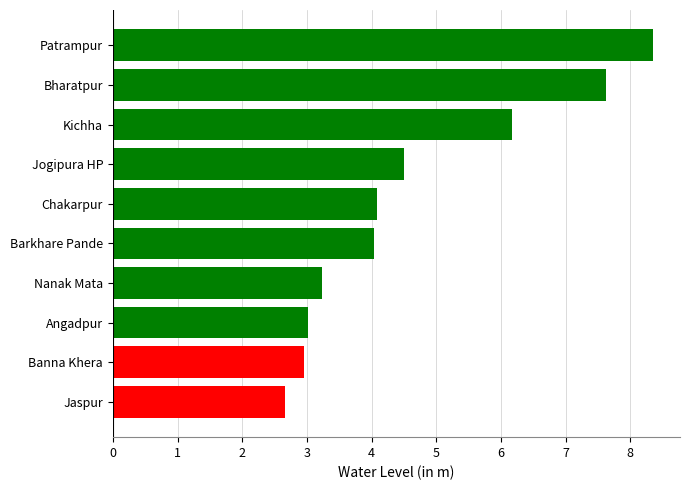

Are the bars grouped side by side (vs. stacked)?

No